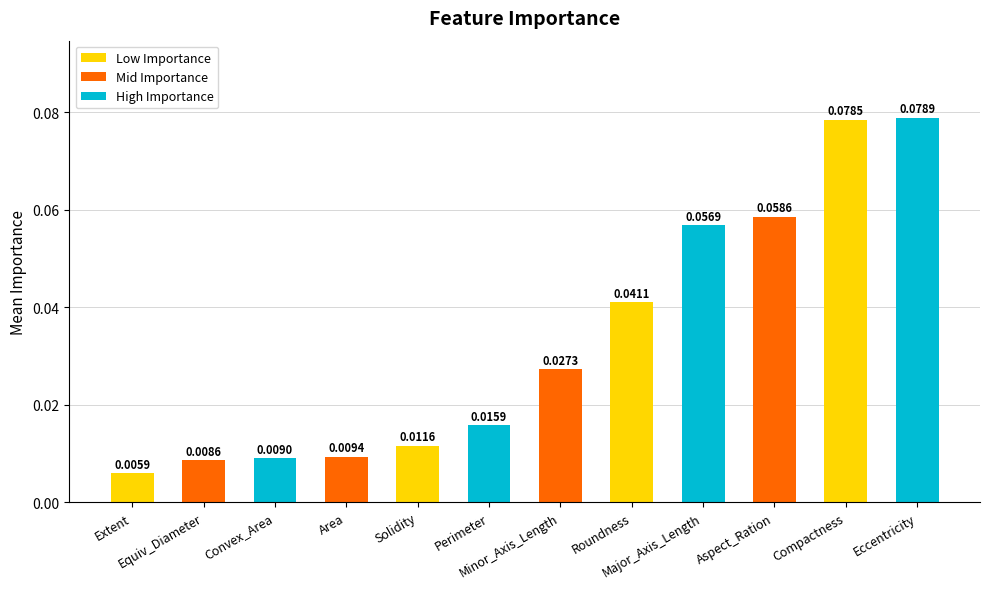

True or false: the data shows 0.1 at Aspect_Ration.

True